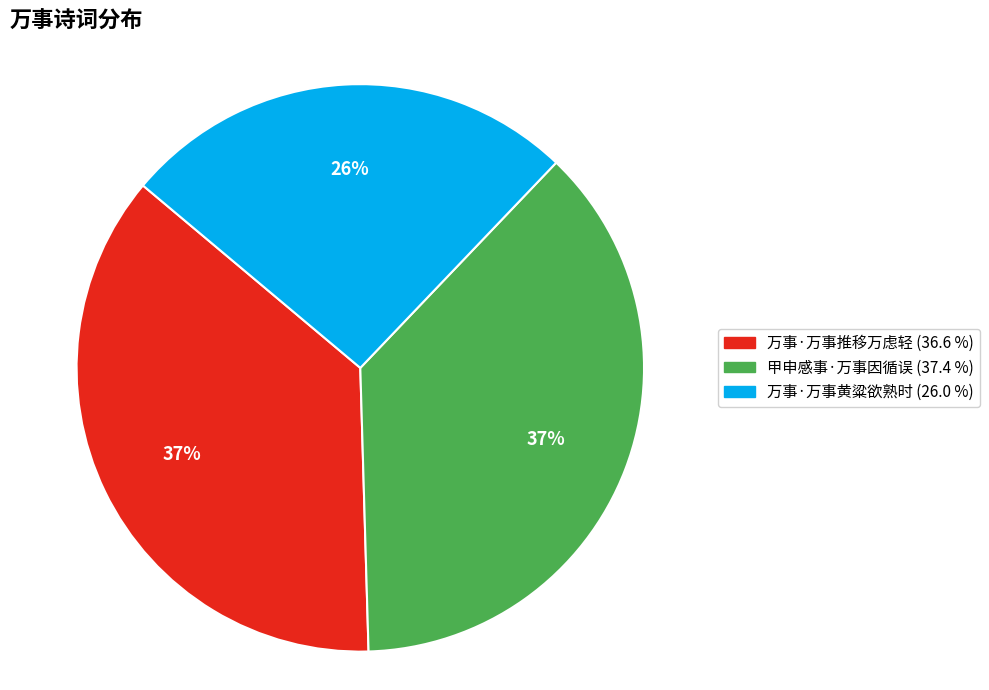

What is the smallest slice in the pie chart?

万事·万事黄粱欲熟时